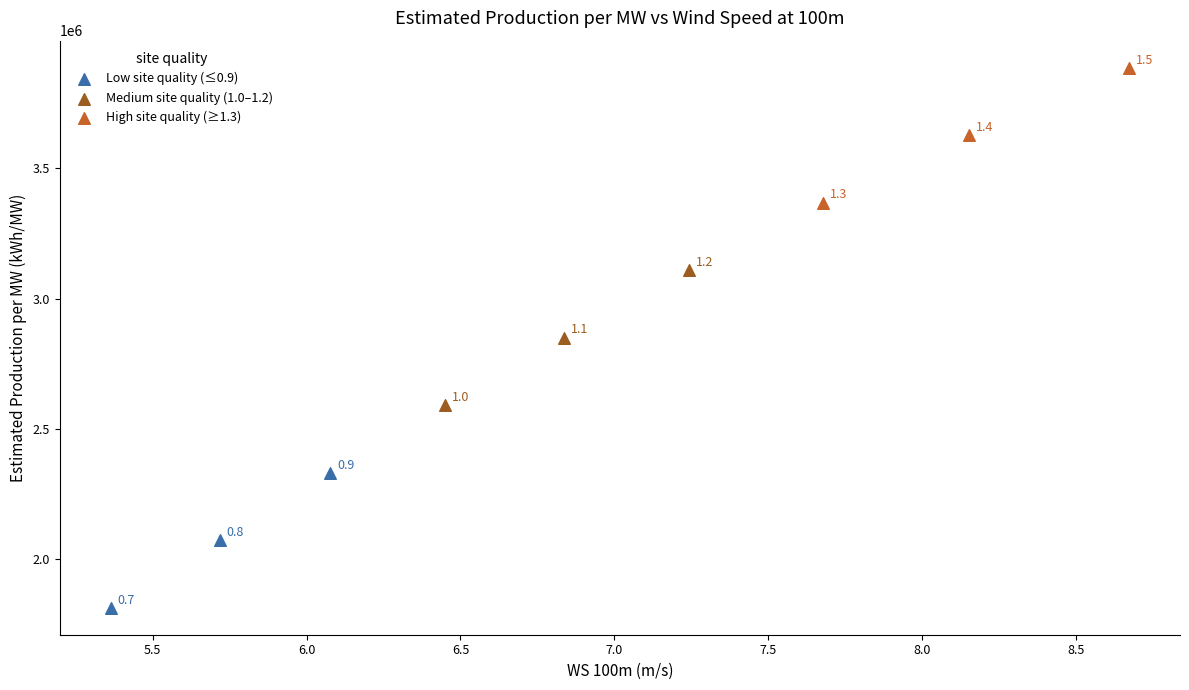

Which series contains the lowest Y value?

Low site quality (≤0.9)